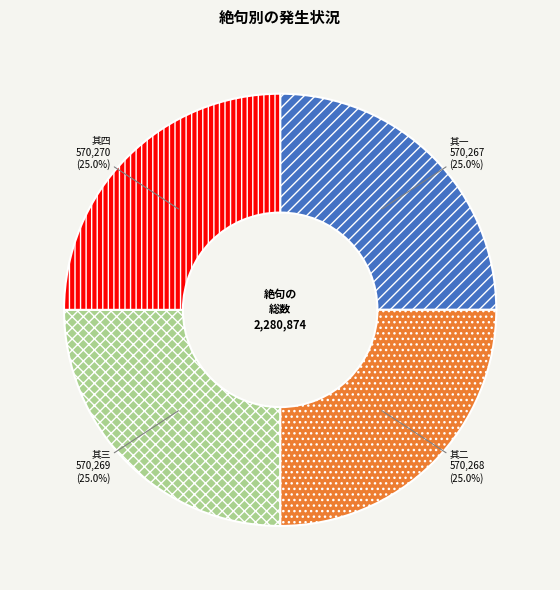

How many segments does this pie chart have?

4